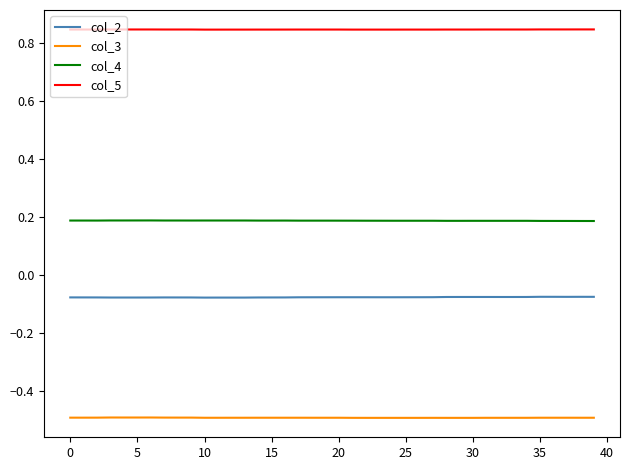

Rank the series by their maximum value, from lowest to highest.

col_3, col_2, col_4, col_5